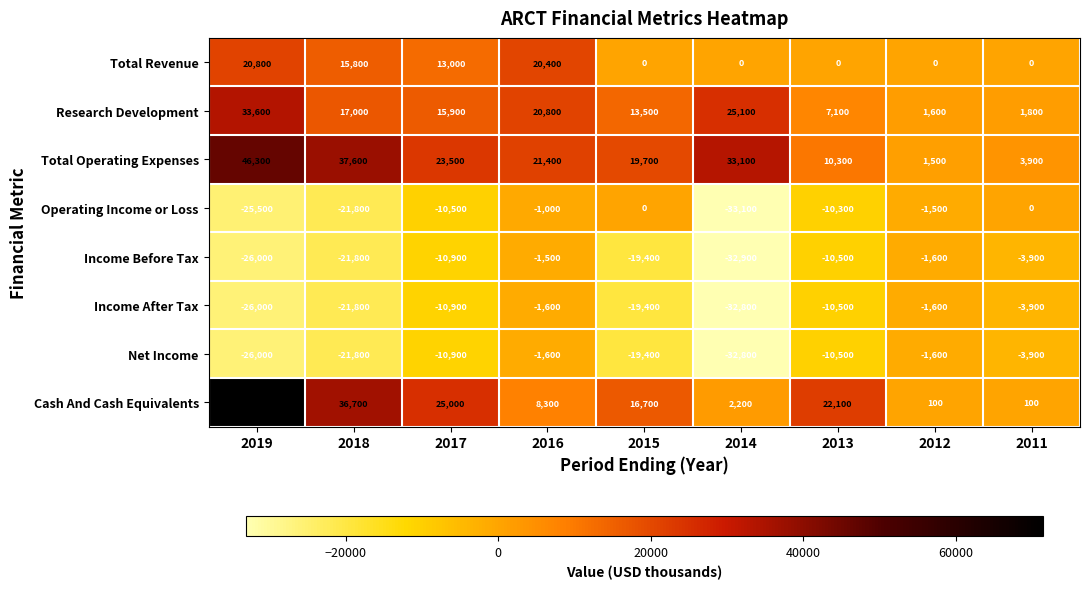

What is the smallest value displayed?

-33100